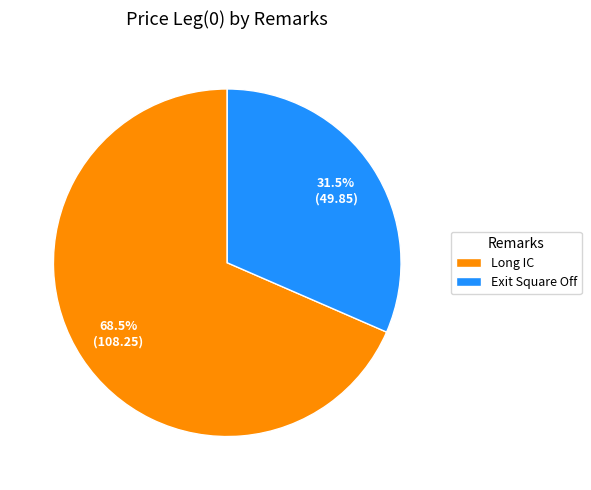

What is the smallest slice in the pie chart?

Exit Square Off